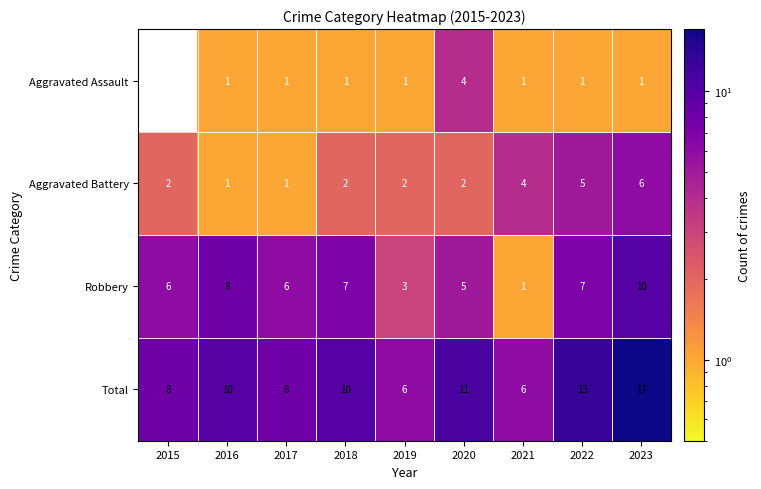

The value of Total at 2023 is 17. True or false?

True